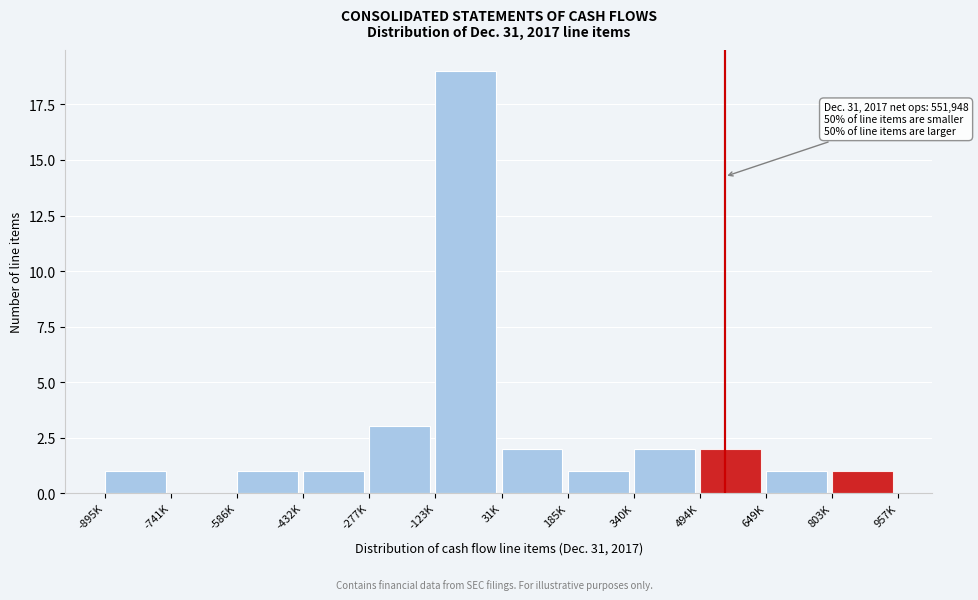

Reading left to right, list all the values displayed in this chart.

-895K=1	-741K=0	-586K=1	-432K=1	-277K=3	-123K=19	31K=2	185K=1	340K=2	494K=2	649K=1	803K=1